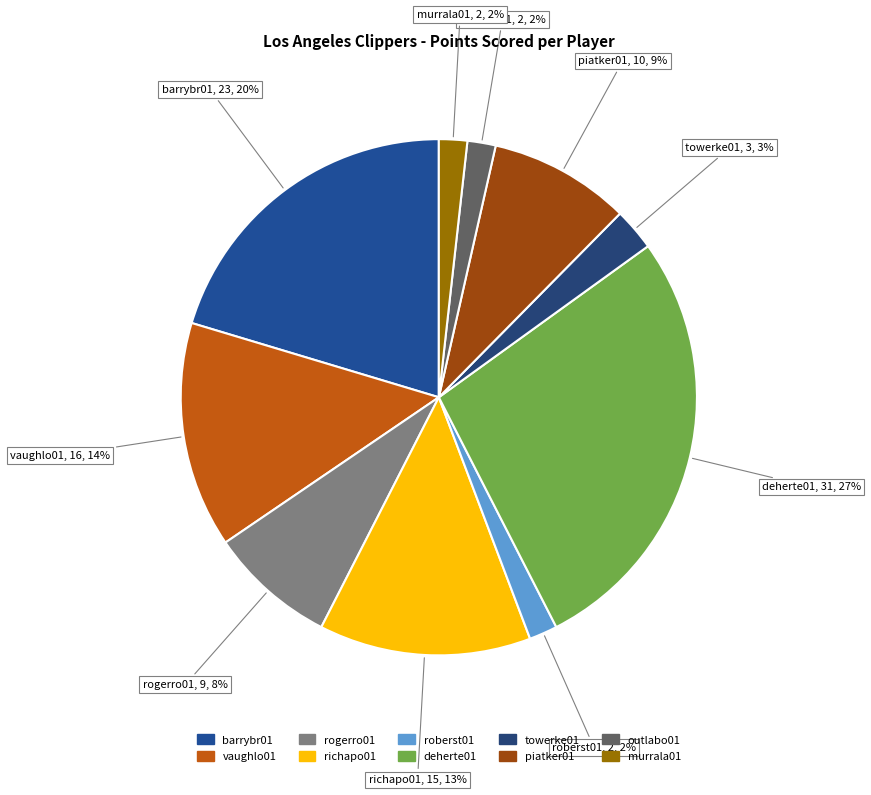

Is there any slice that represents more than half of the pie?

No